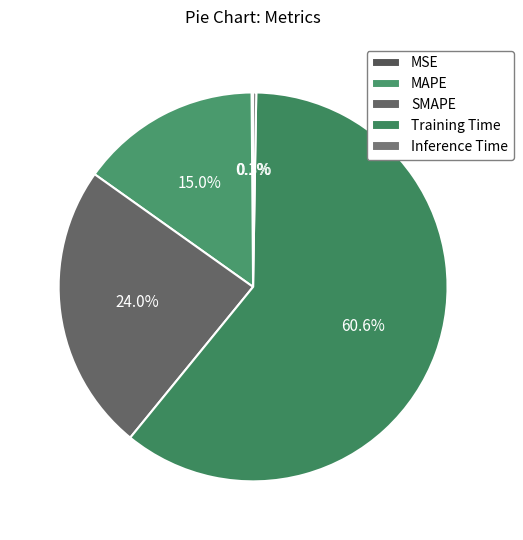

What is the largest slice in the pie chart?

Training Time